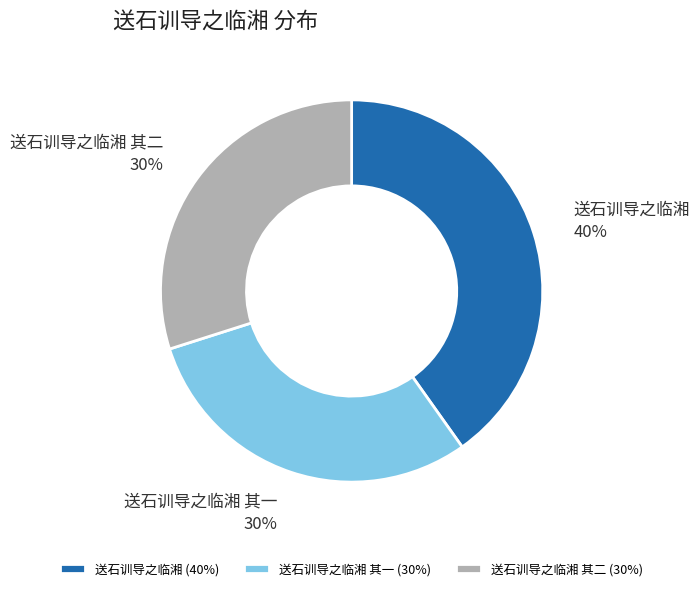

What is the ratio of the value at 送石训导之临湘 其二 to the value at 送石训导之临湘 其一?

1.0